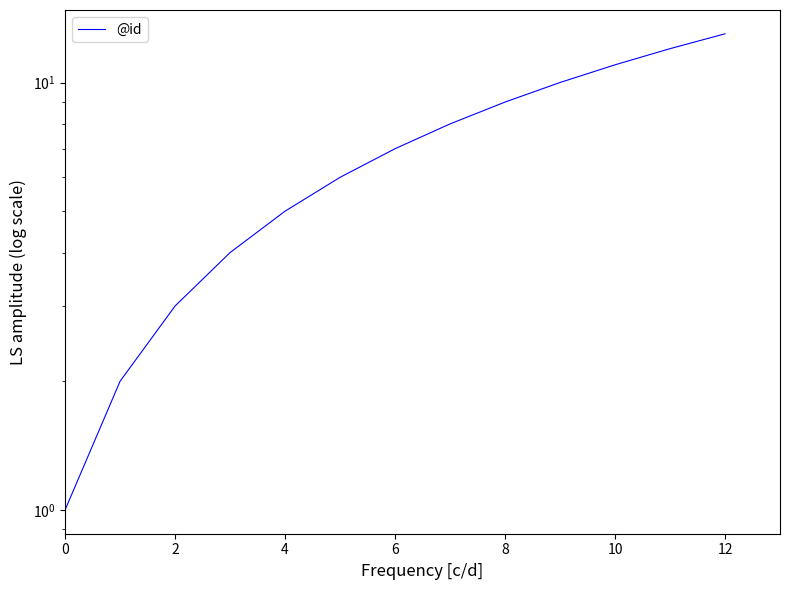

What is the label of the 4th point from the left?

6